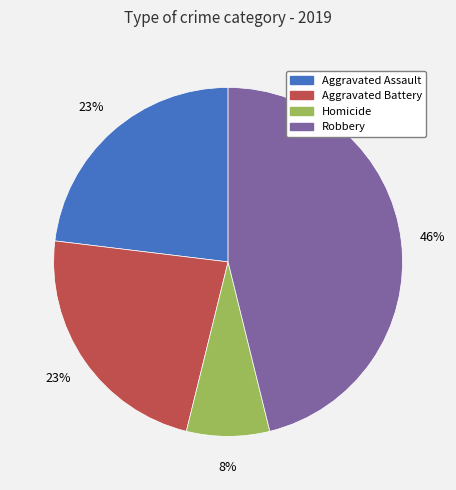

To the nearest percent, what is the average slice percentage?

25%